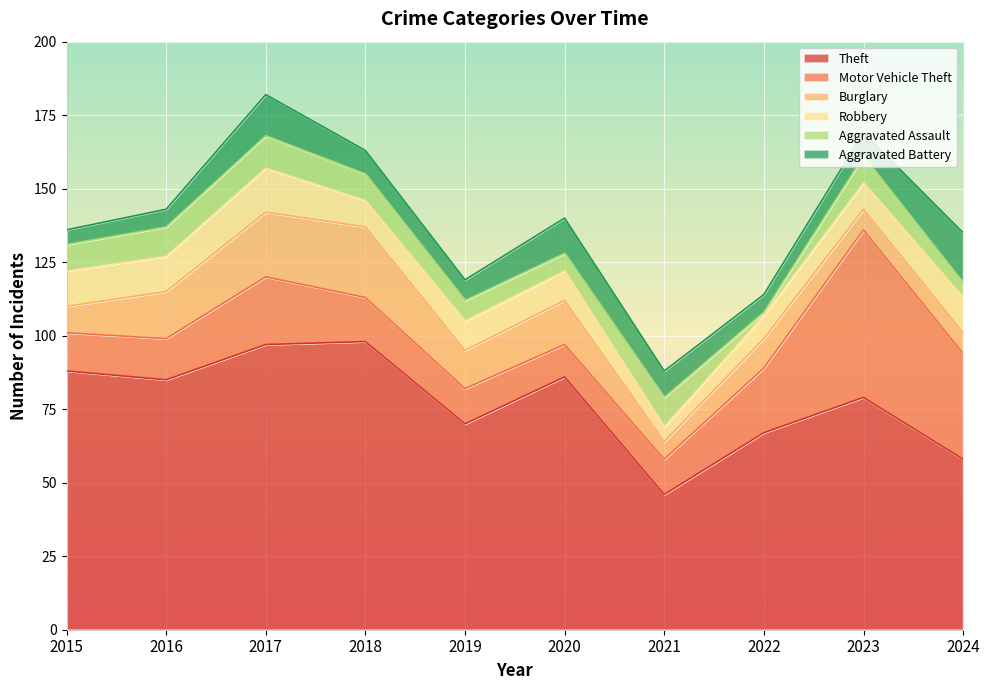

Rank the series at 2019 from highest to lowest value.

Theft, Burglary, Motor Vehicle Theft, Robbery, Aggravated Assault, Aggravated Battery